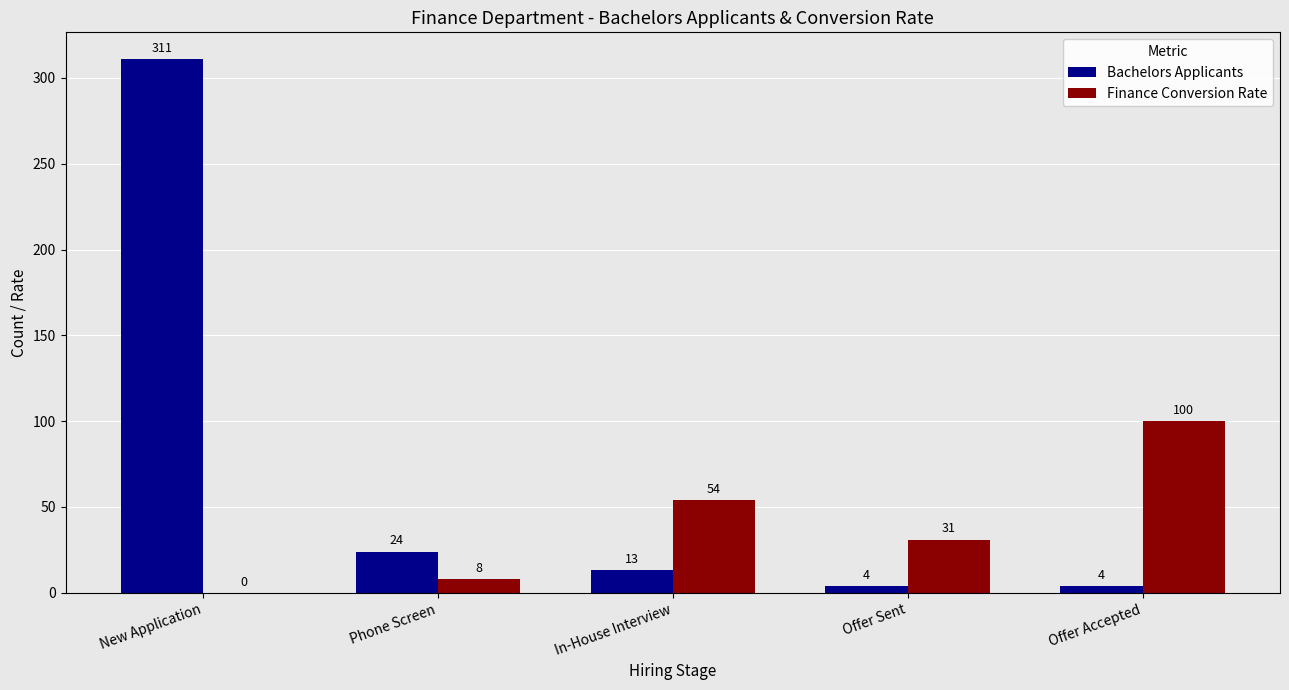

At which category is the sum across all series the highest?

New Application